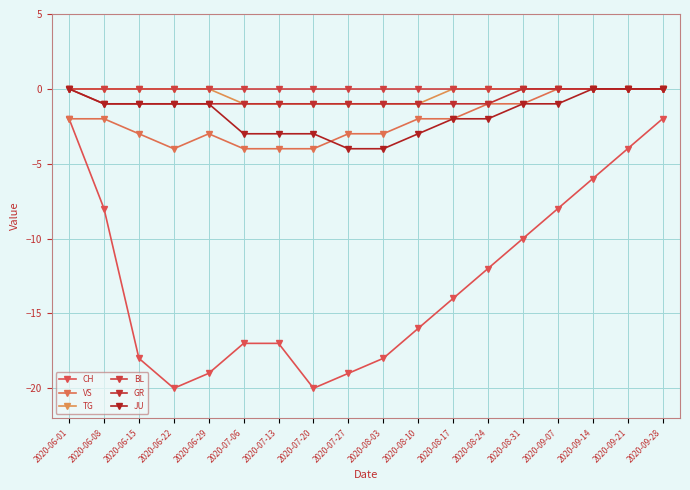

What is the total value across all series at 2020-09-28?

-2